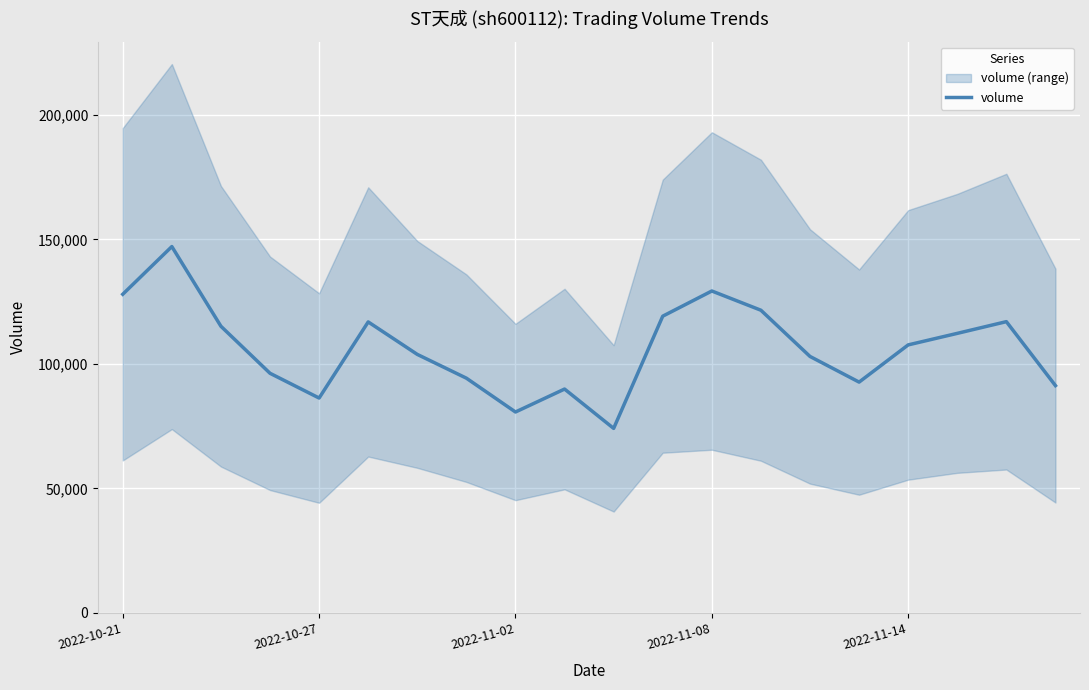

What is the ratio of the value at 2022-11-14 to the value at 2022-10-27?

1.2